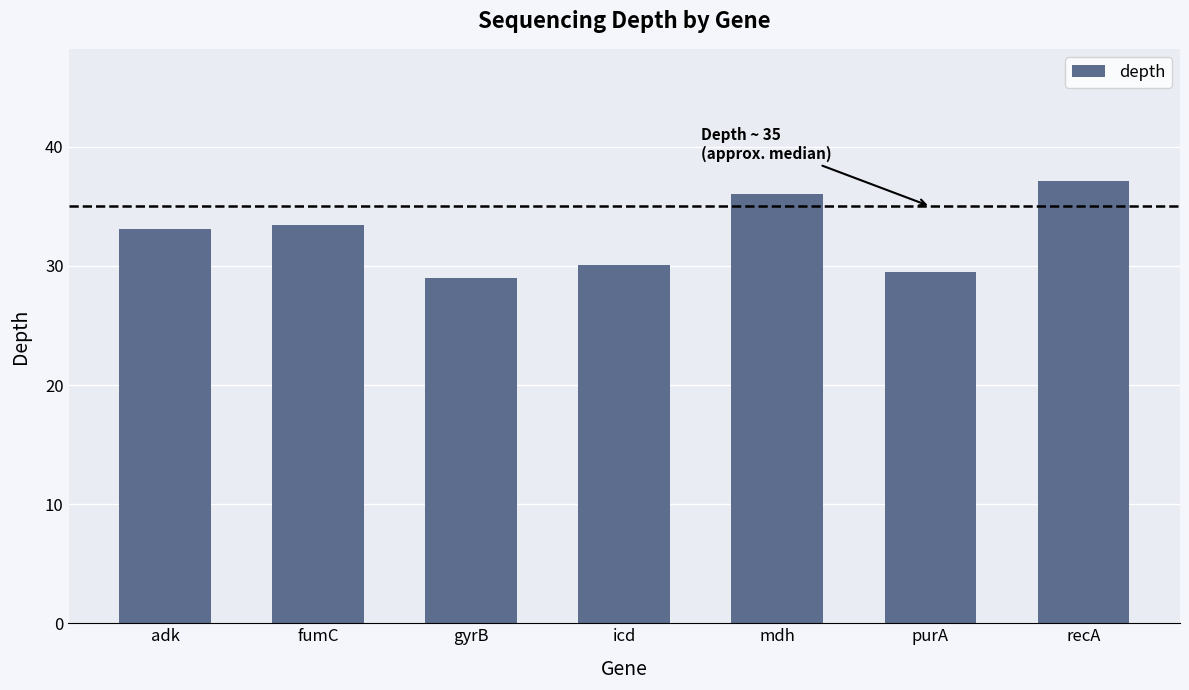

How many series are shown in this chart?

1